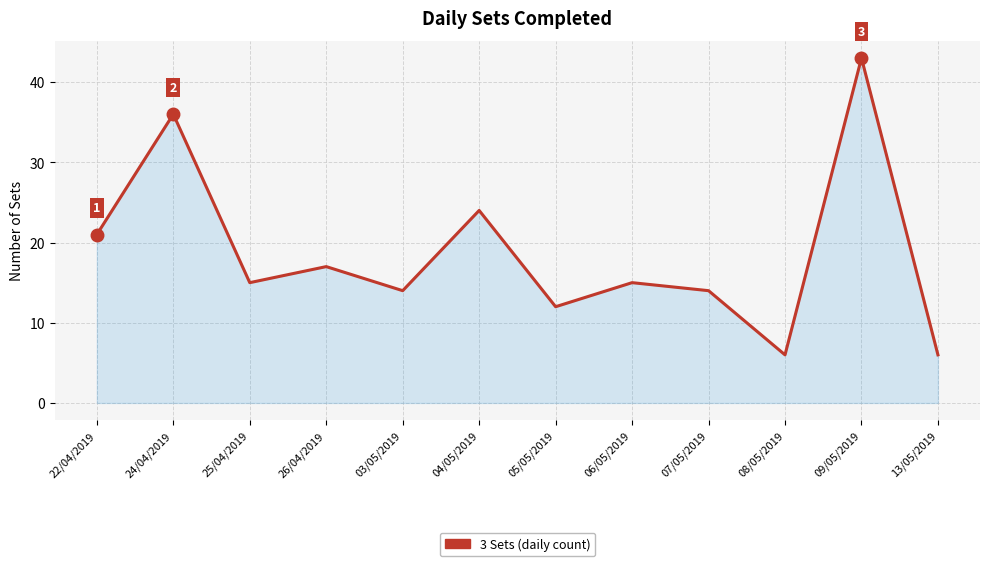

At which label is the value closest to 24?

04/05/2019